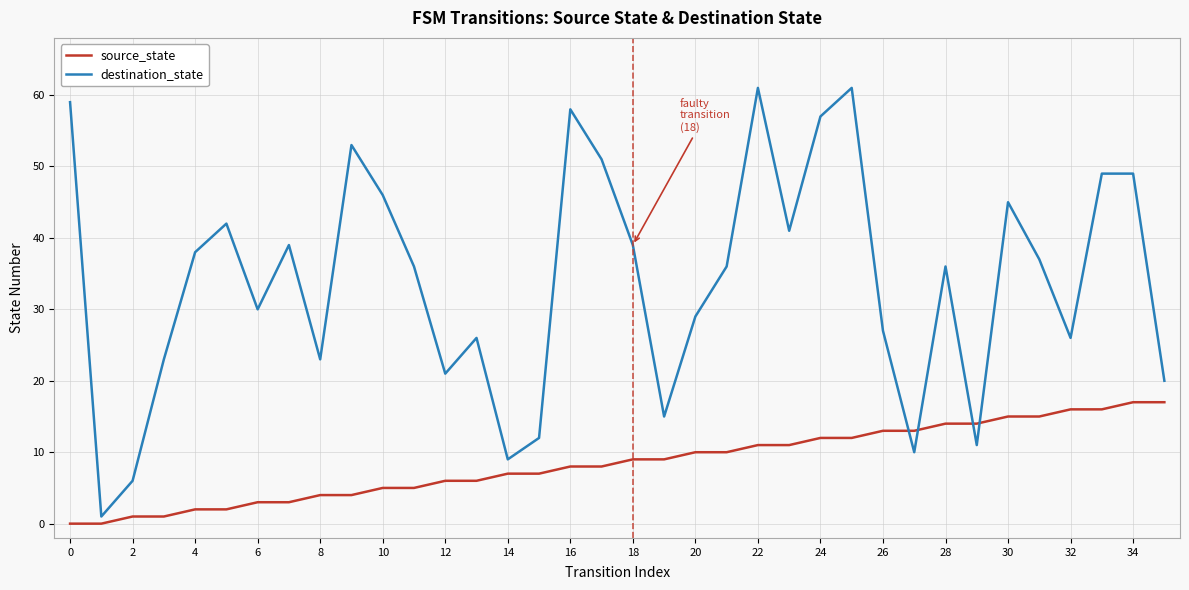

What is the difference between the maximum and minimum values in the source_state series?

17